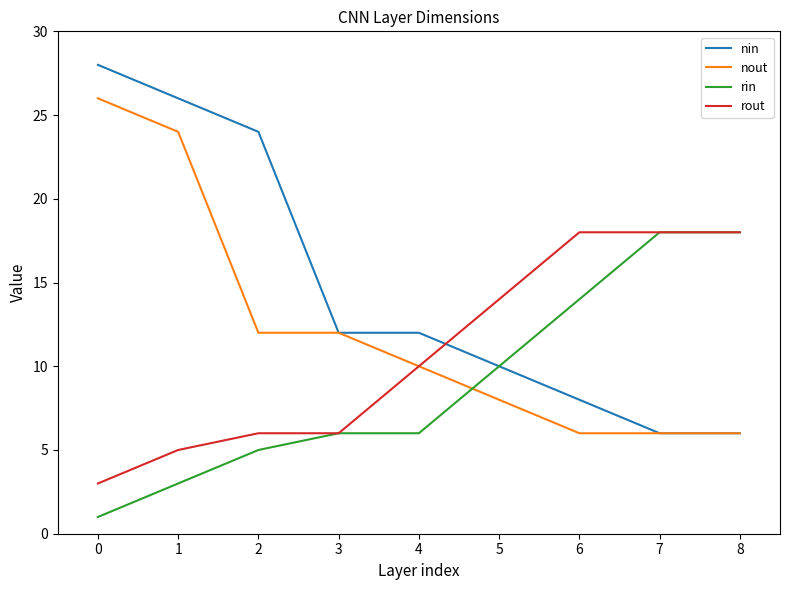

List the series in order of their overall mean, highest first.

nin, nout, rout, rin